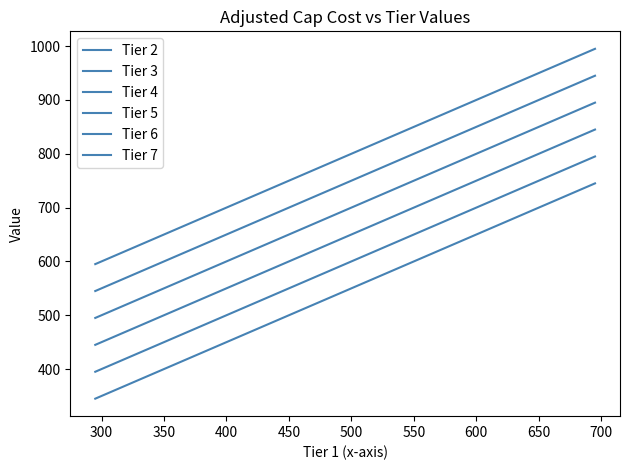

Where is Tier 6 nearest to the value 745?

350